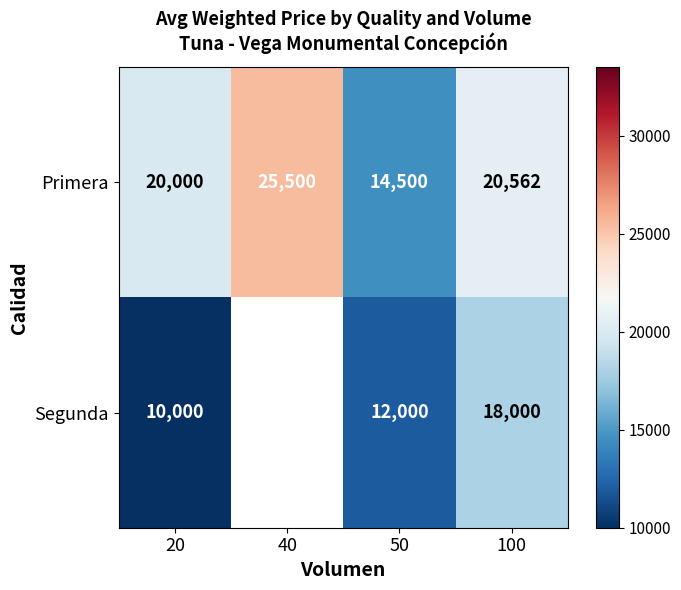

What is the total value across all series at 100?

38562